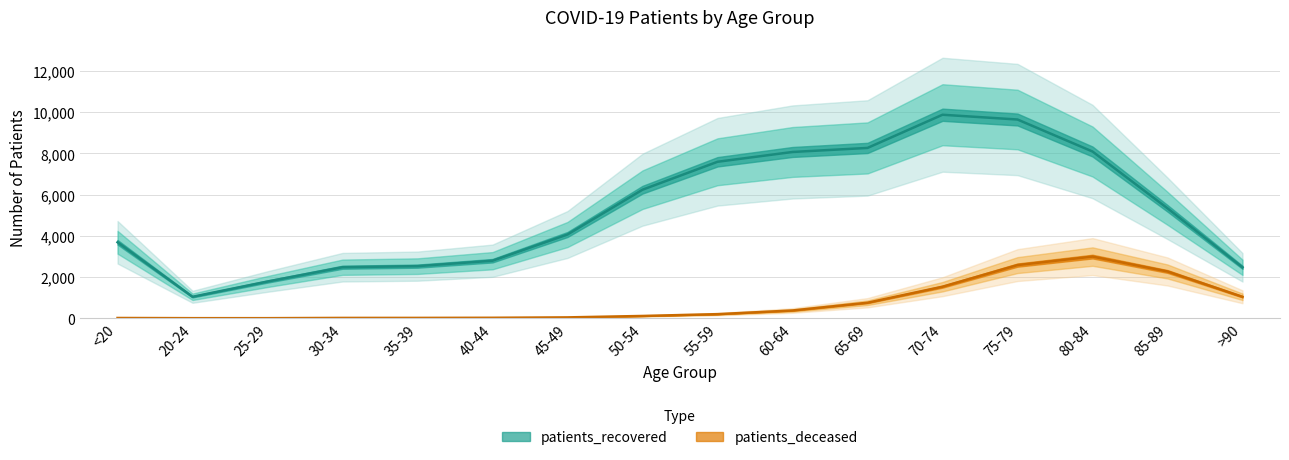

Where is the first local maximum for patients_deceased?

80-84